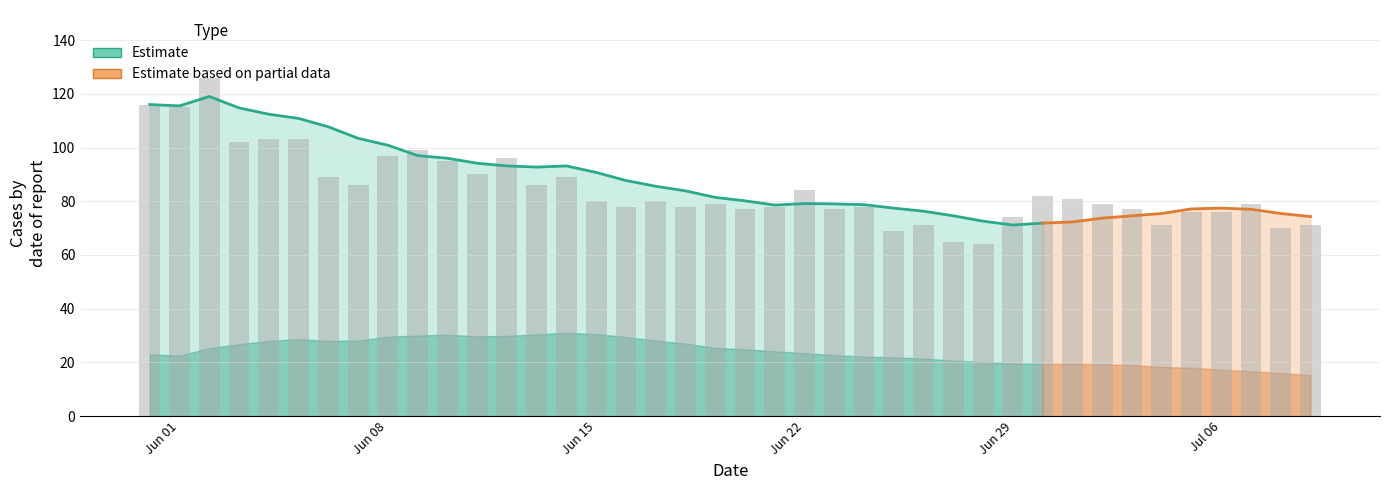

What is the total value across all series at 30?

120